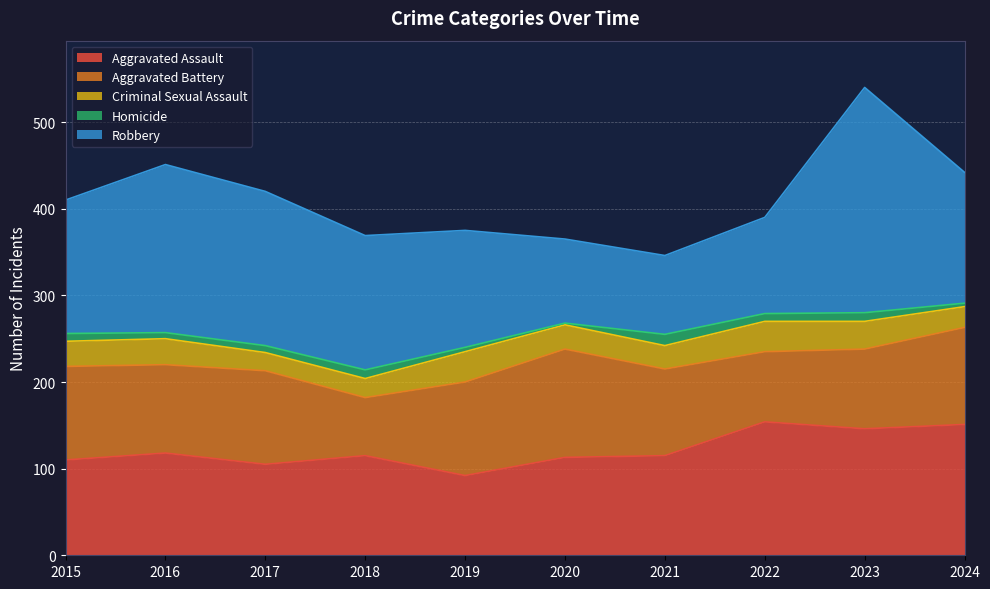

What is the maximum value shown in the chart?

260